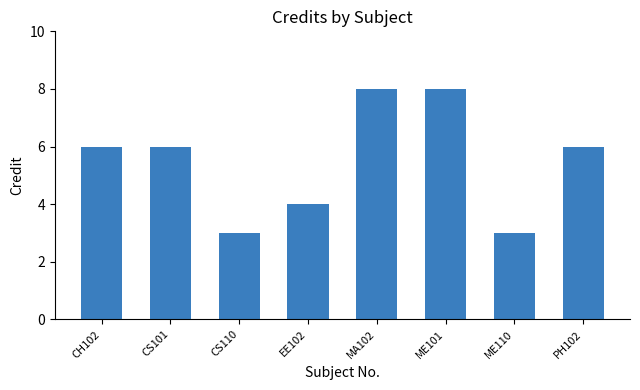

What is the change in value from CS101 to ME101?

+2